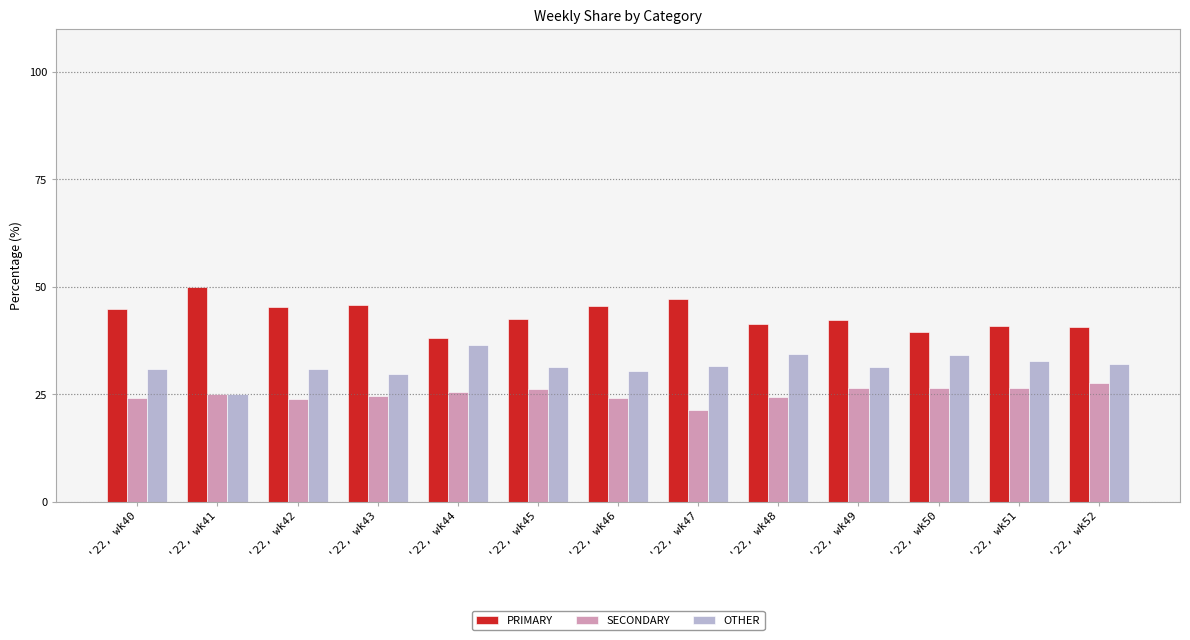

What is the total value across all series at '22, wk52?

100.0